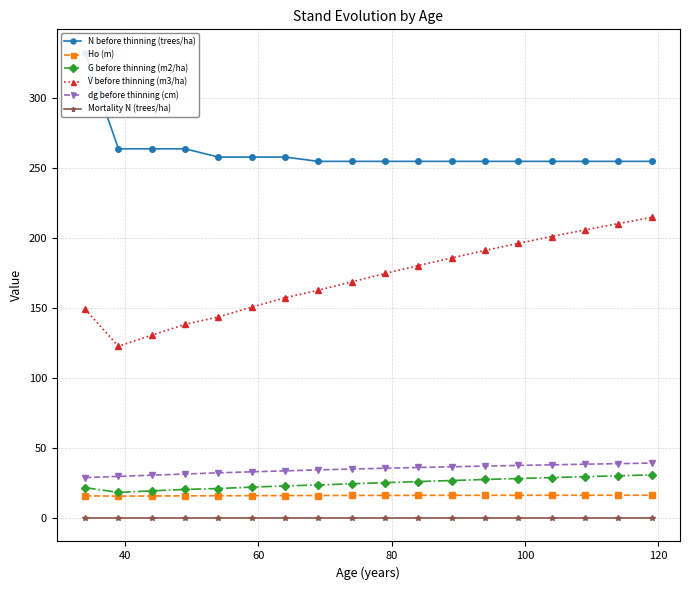

True or false: G before thinning (m2/ha) and V before thinning (m3/ha) intersect in this chart.

False